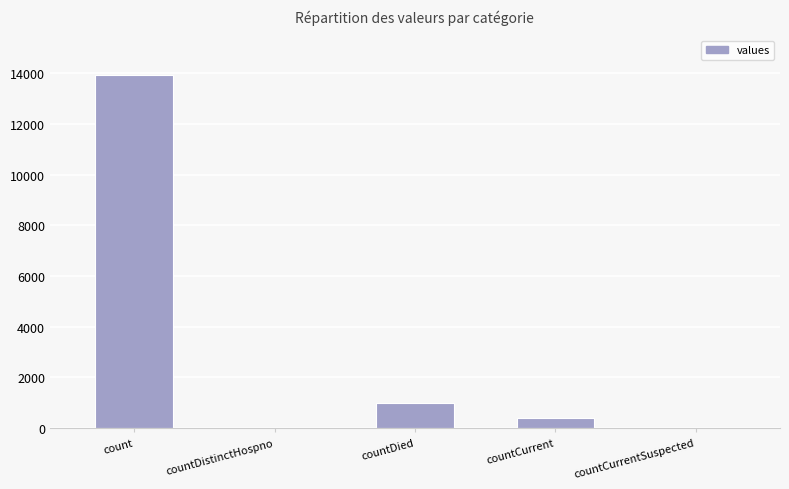

What is the sum of all values?

15321